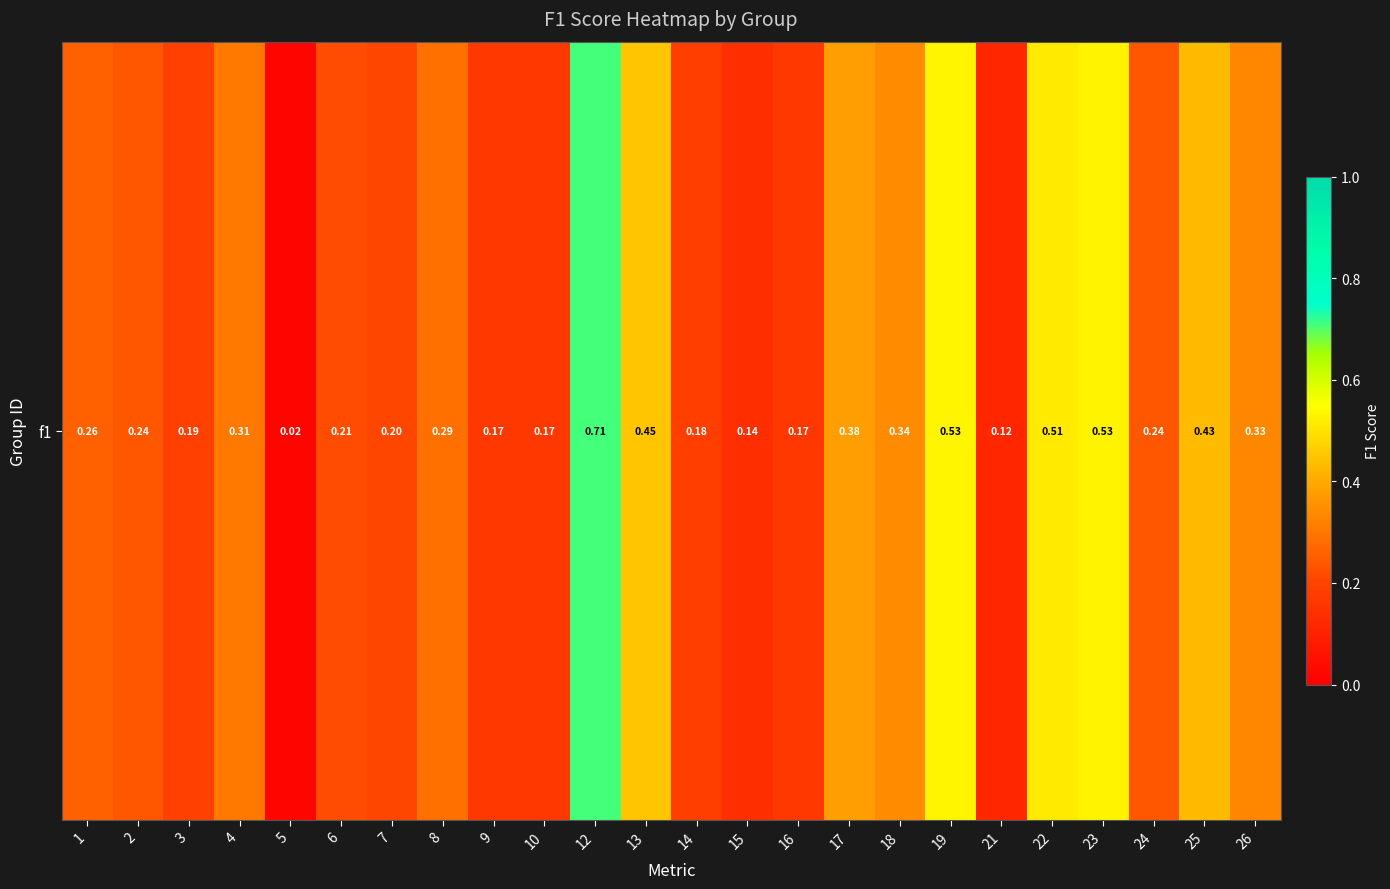

Reading left to right, transcribe all the data shown in this chart.

1=0.3	2=0.2	3=0.2	4=0.3	5=0.0	6=0.2	7=0.2	8=0.3	9=0.2	10=0.2	12=0.7	13=0.5	14=0.2	15=0.1	16=0.2	17=0.4	18=0.3	19=0.5	21=0.1	22=0.5	23=0.5	24=0.2	25=0.4	26=0.3